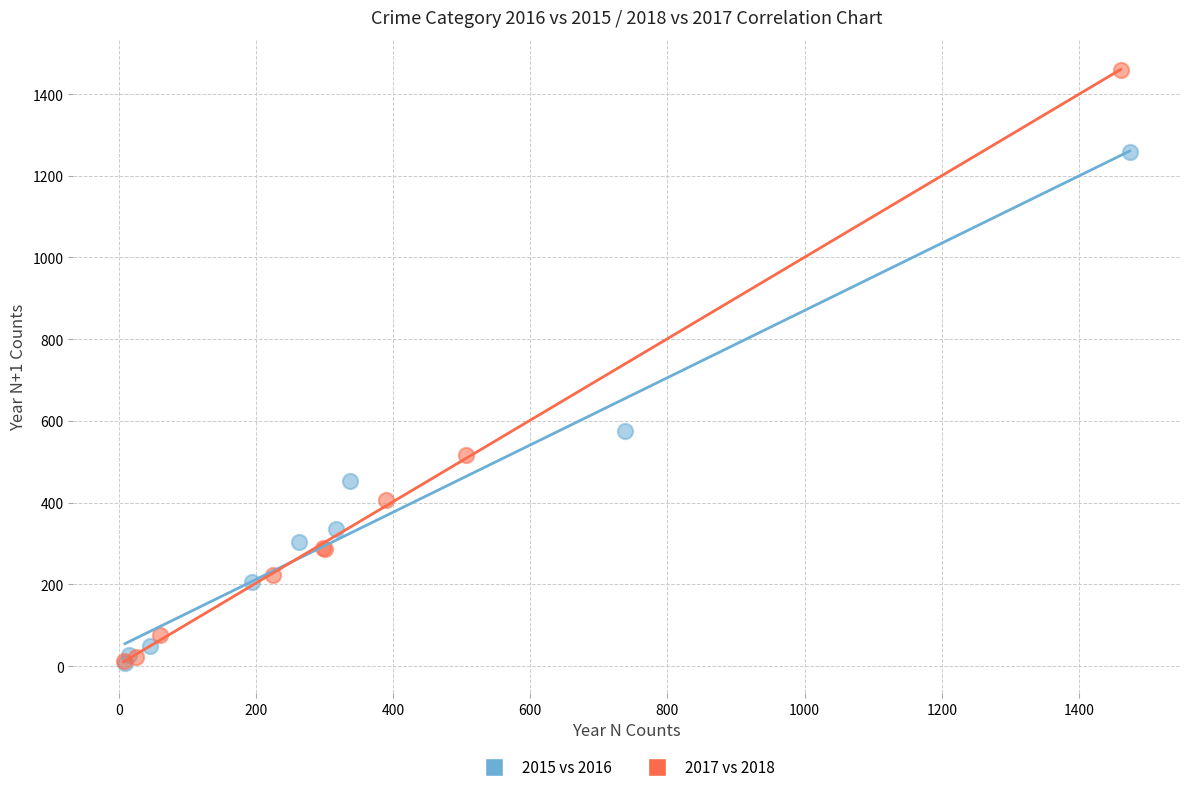

Which series has the largest Y range (max minus min)?

2017 vs 2018